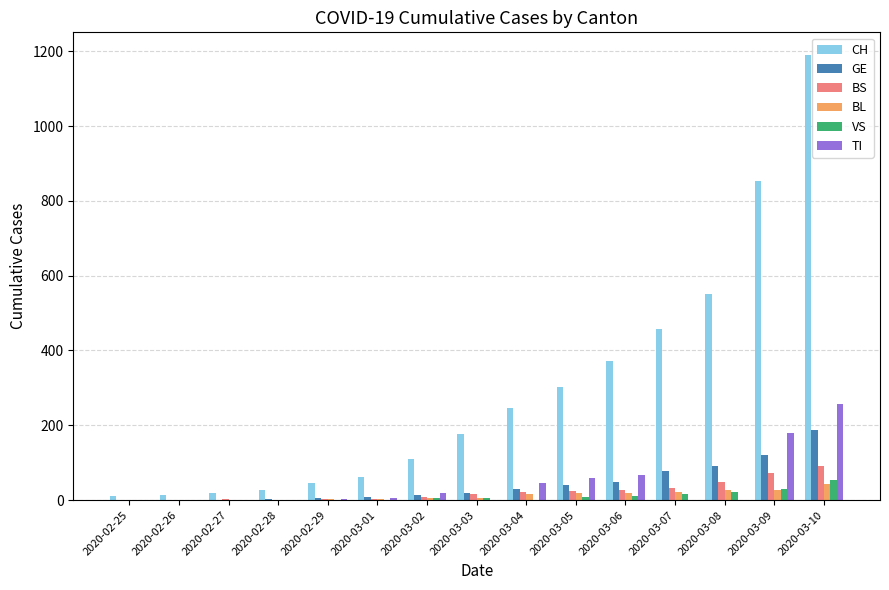

Read the GE value at 2020-03-10, to the nearest 50.

200